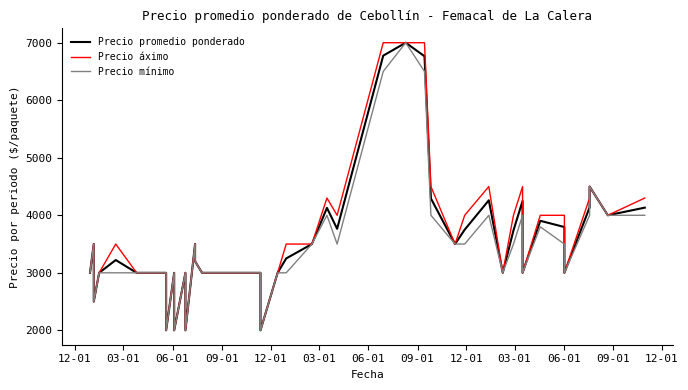

List the series in order of their peak value, lowest first.

Precio promedio ponderado, Precio áximo, Precio mínimo